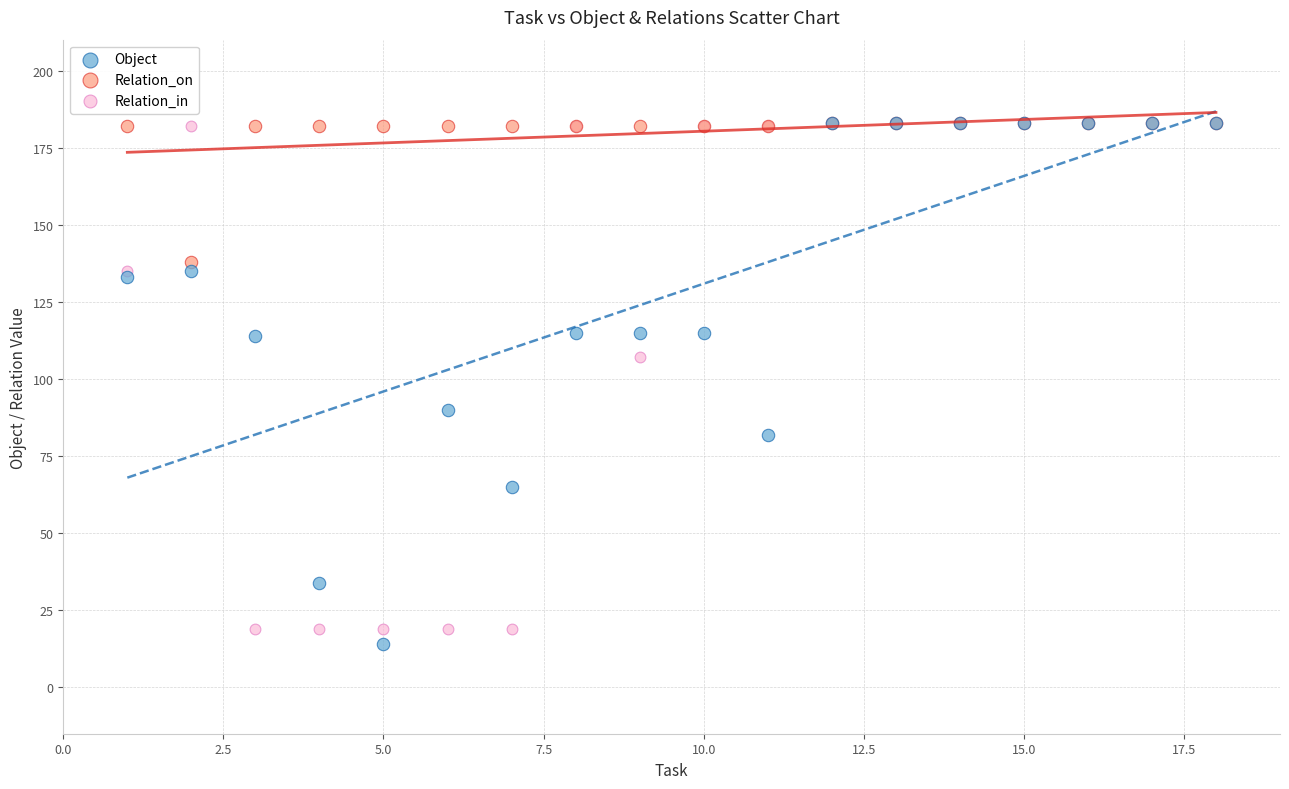

Which series reaches the minimum Y coordinate?

Object